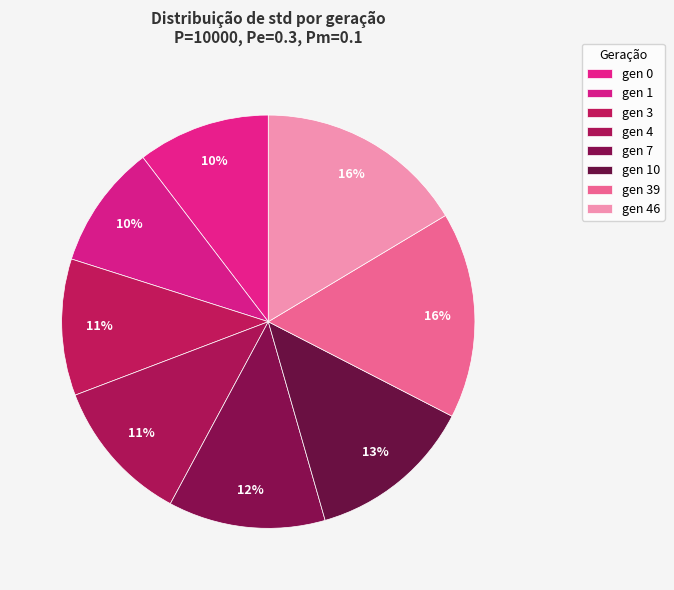

What percentage is the gen 46 slice, to the nearest percent?

16%